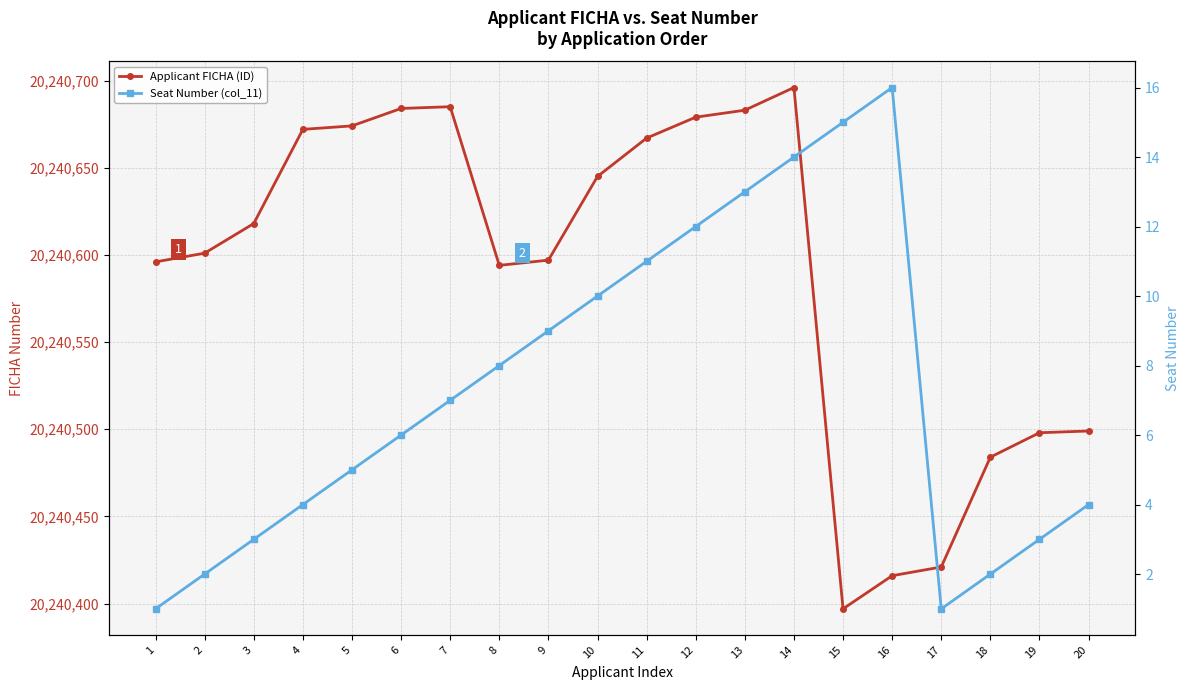

Which series has the largest total across all categories?

Applicant FICHA (ID)